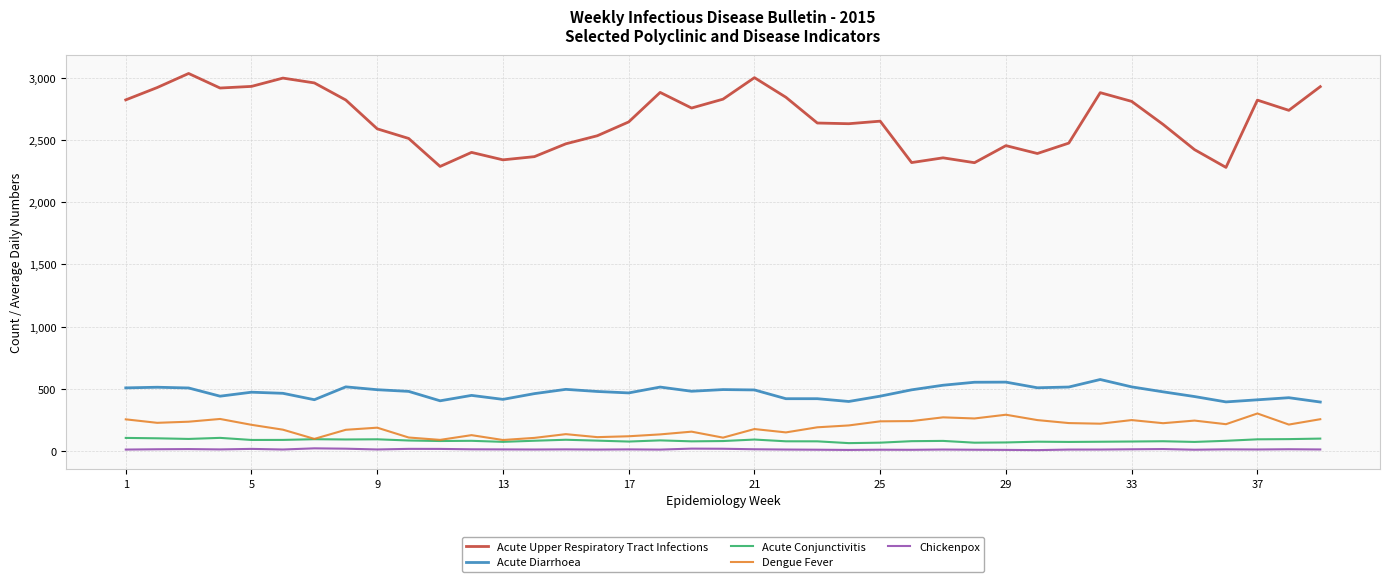

In Acute Diarrhoea, how many points are lower than both neighbors (excluding endpoints)?

10